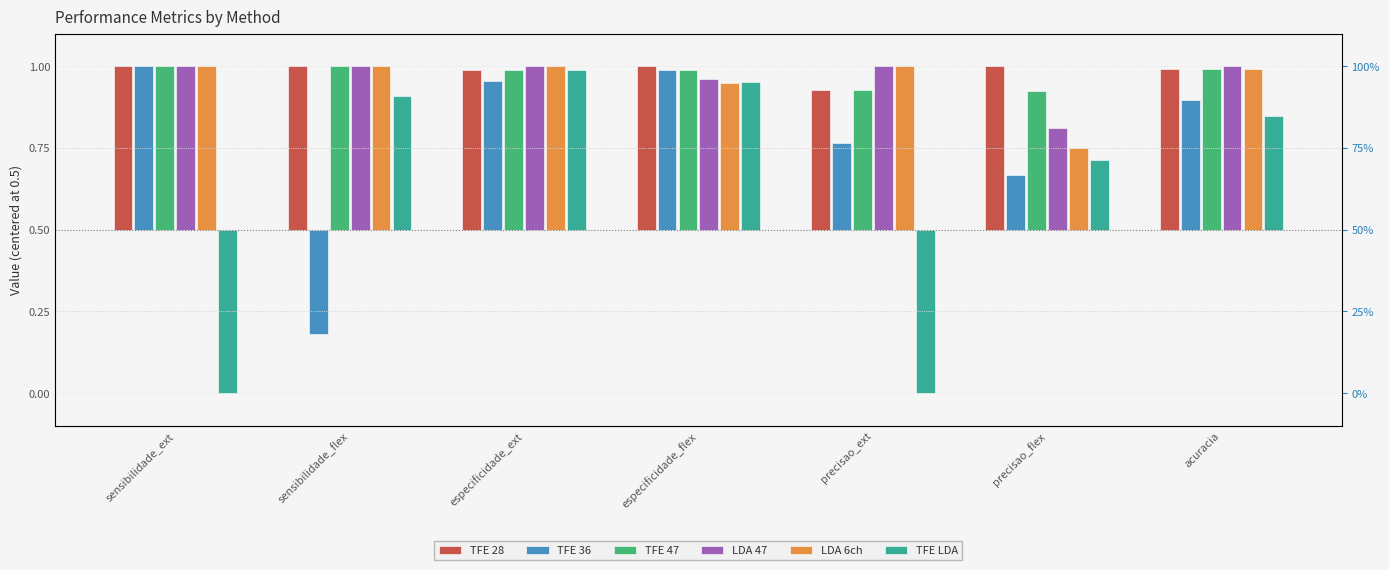

The TFE 28 series shows 0.8 at acuracia. True or false?

False